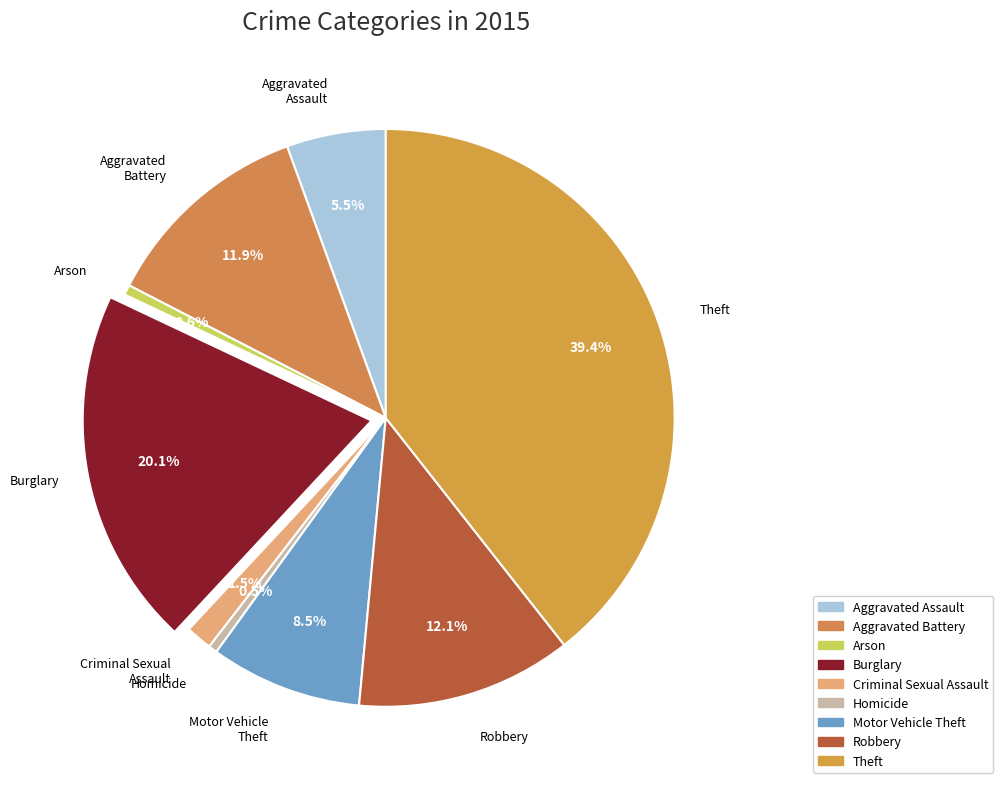

How much of the chart is everything except Motor Vehicle Theft?

91.5%